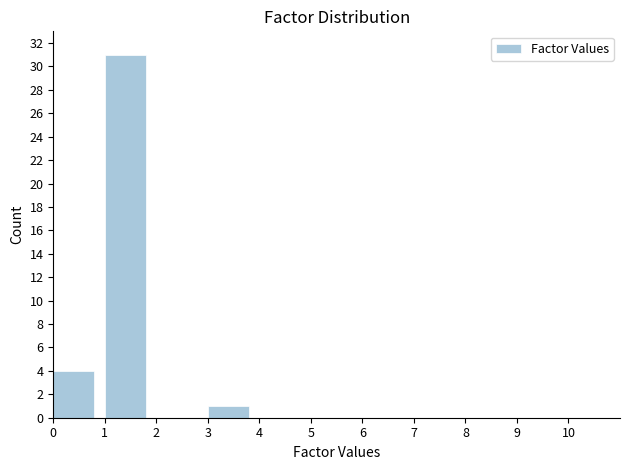

Reading left to right, list every bar in this chart as the range it spans on the x-axis followed by its height. The values are not printed on the chart, so give them approximately, as read against the axis.

0 to 1: 4
1 to 2: 31
2 to 3: 0
3 to 4: 1
4 to 5: 0
5 to 6: 0
6 to 7: 0
7 to 8: 0
8 to 9: 0
9 to 10: 0
10 to 11: 0